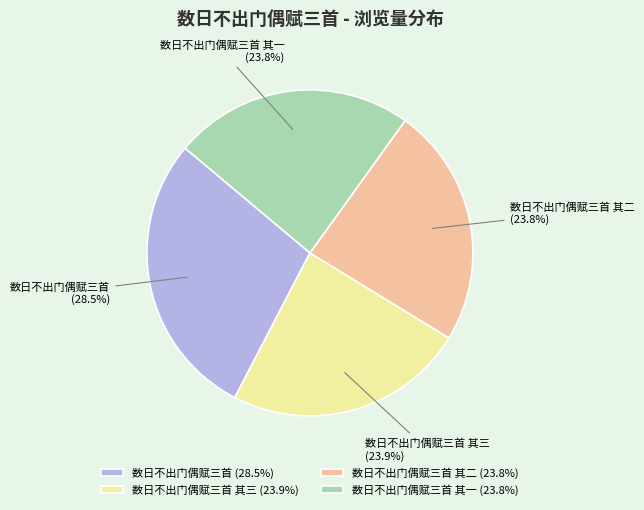

Between 数日不出门偶赋三首 and 数日不出门偶赋三首 其一, which is larger?

数日不出门偶赋三首